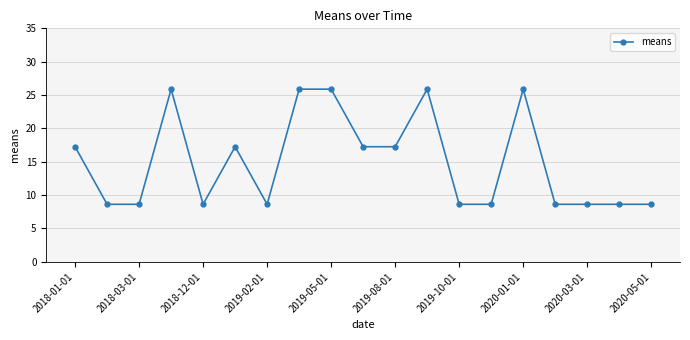

What is the average value?

15.0